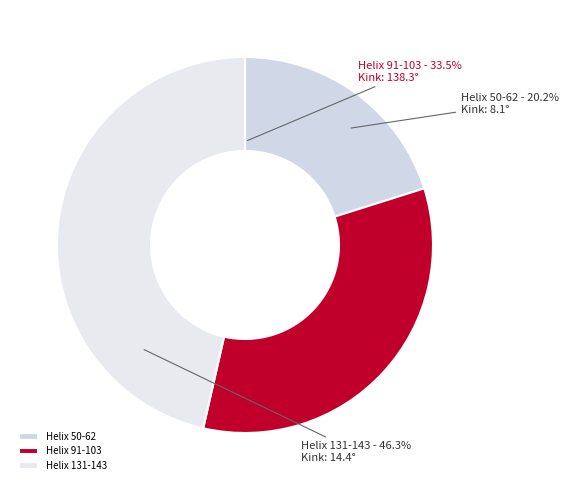

Rank the categories by value from lowest to highest.

Helix 50-62, Helix 91-103, Helix 131-143